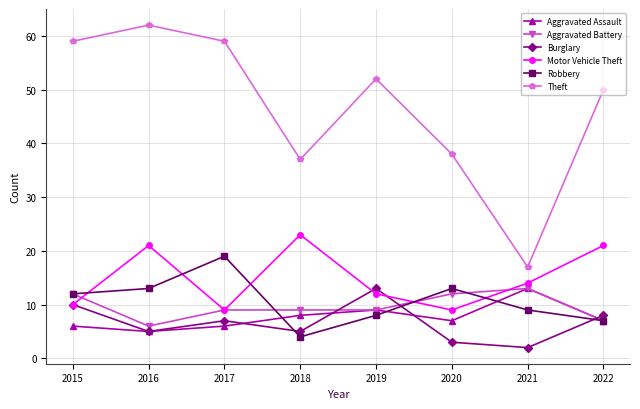

Where is Aggravated Assault nearest to the value 9?

2019